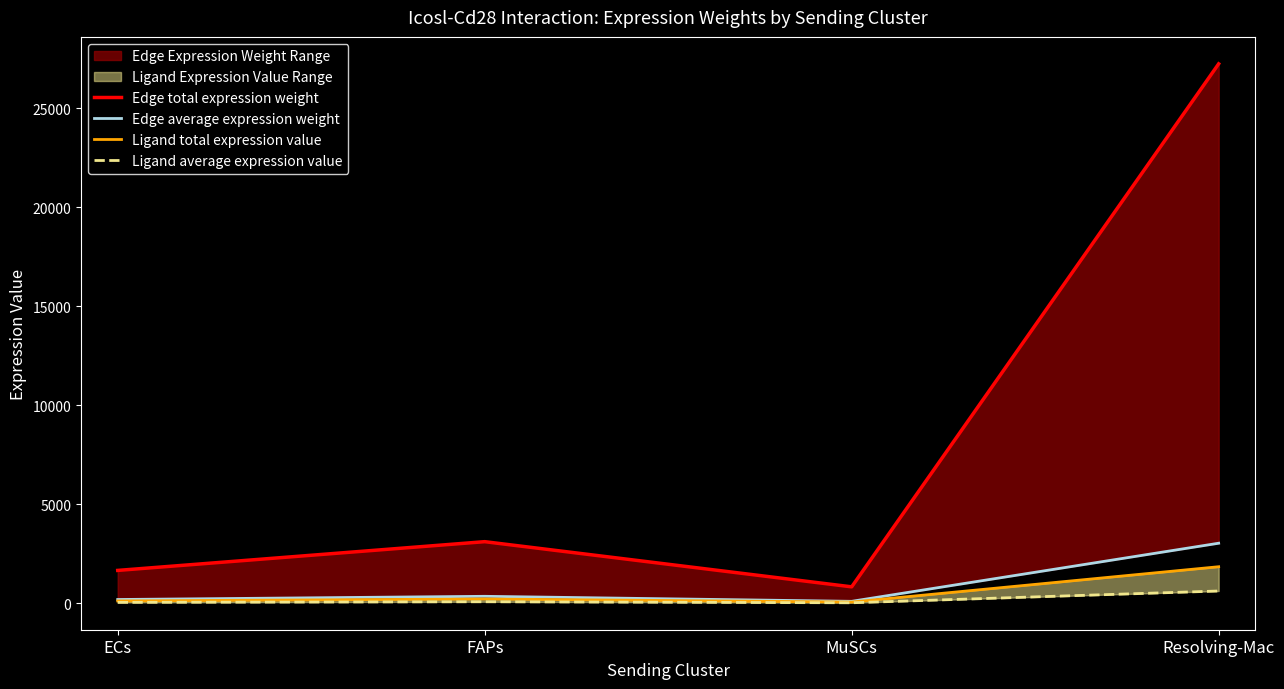

Where is the first local minimum for Edge average expression weight?

MuSCs